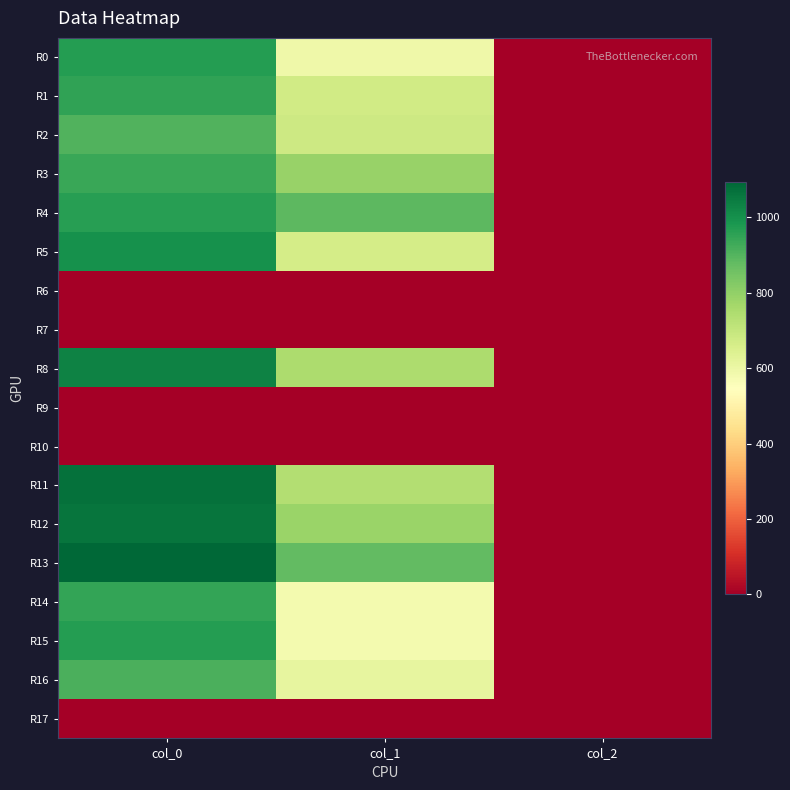

At col_2, list the series in order from smallest to largest.

R6, R7, R9, R10, R17, R0, R1, R2, R3, R4, R5, R8, R11, R12, R13, R14, R15, R16